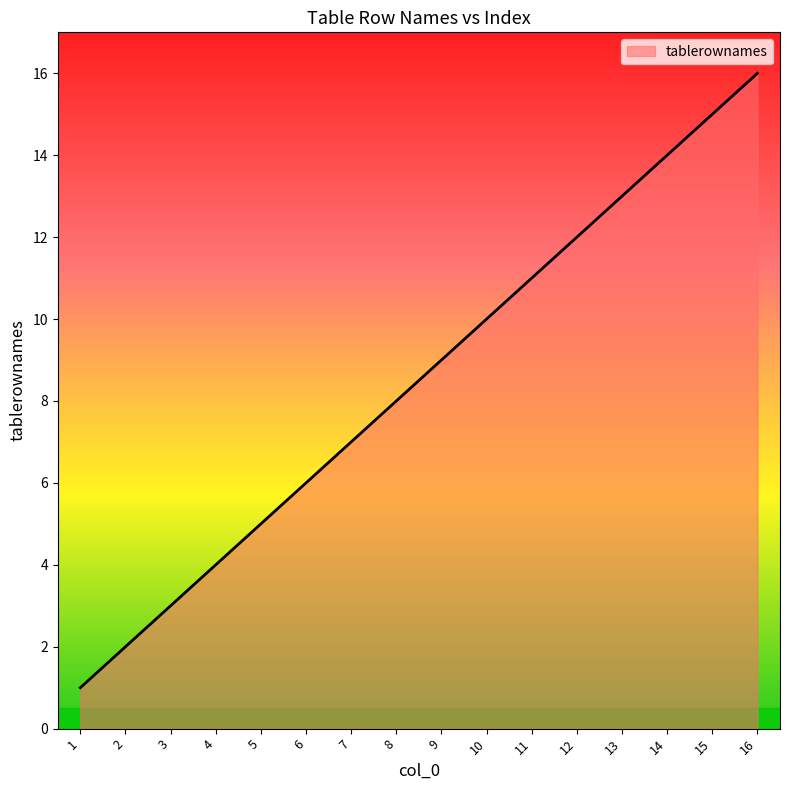

What is the change in value from 4 to 8?

+4